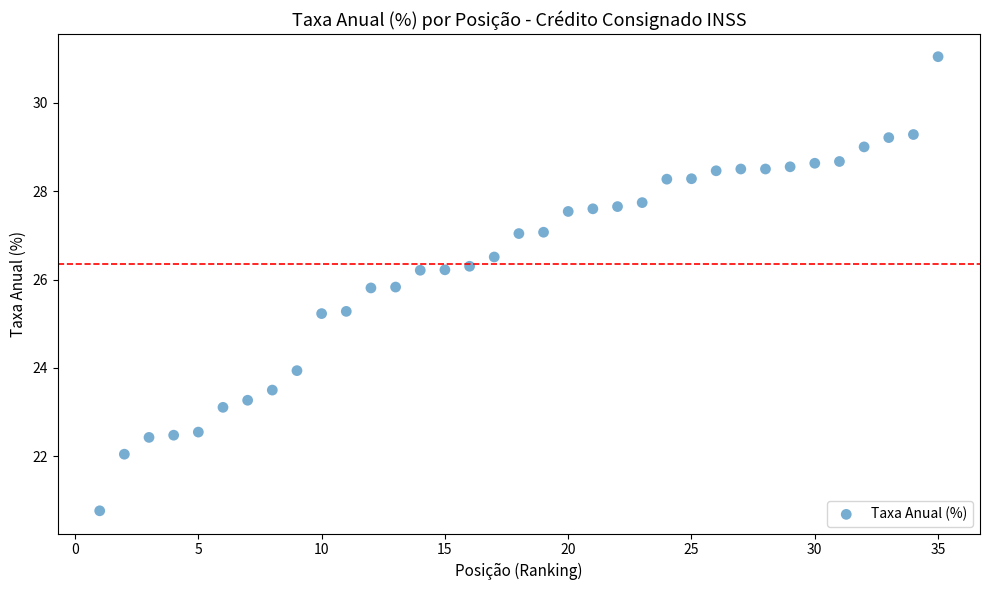

What is the range of Y values (max minus min)?

10.3